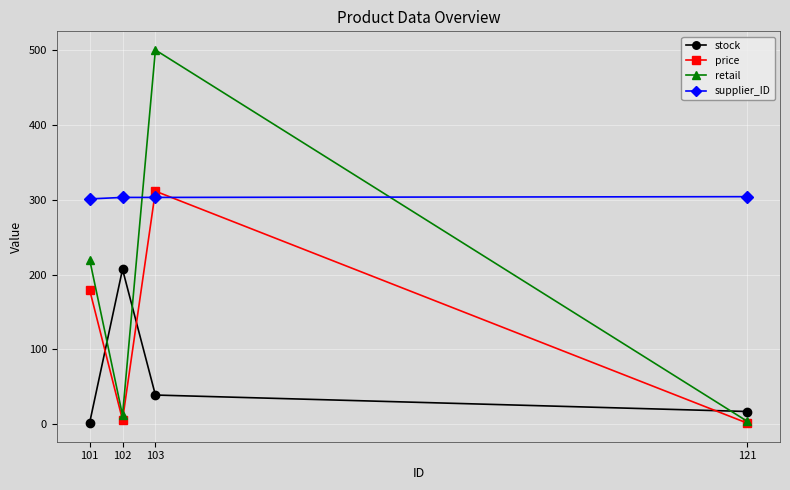

What is the approximate value of supplier_ID at 102?

303.0